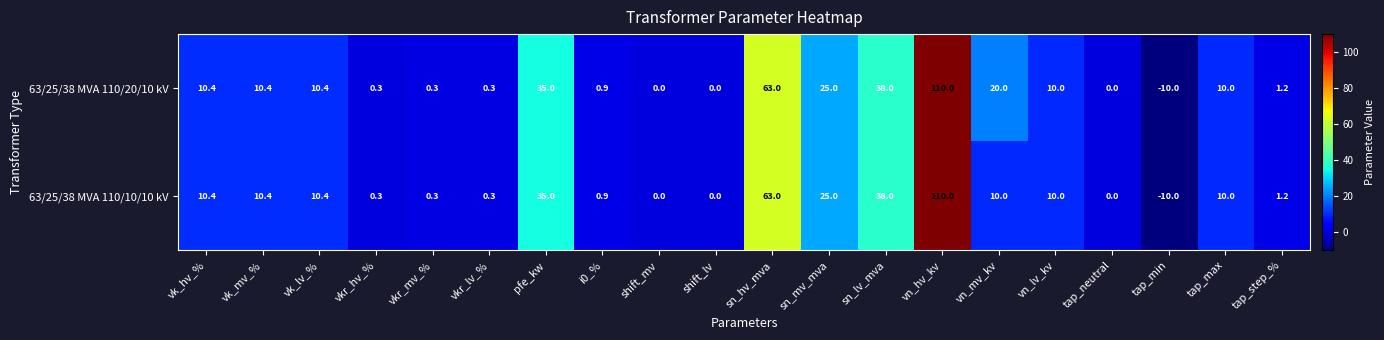

Which series has the largest total across all categories?

63/25/38 MVA 110/20/10 kV